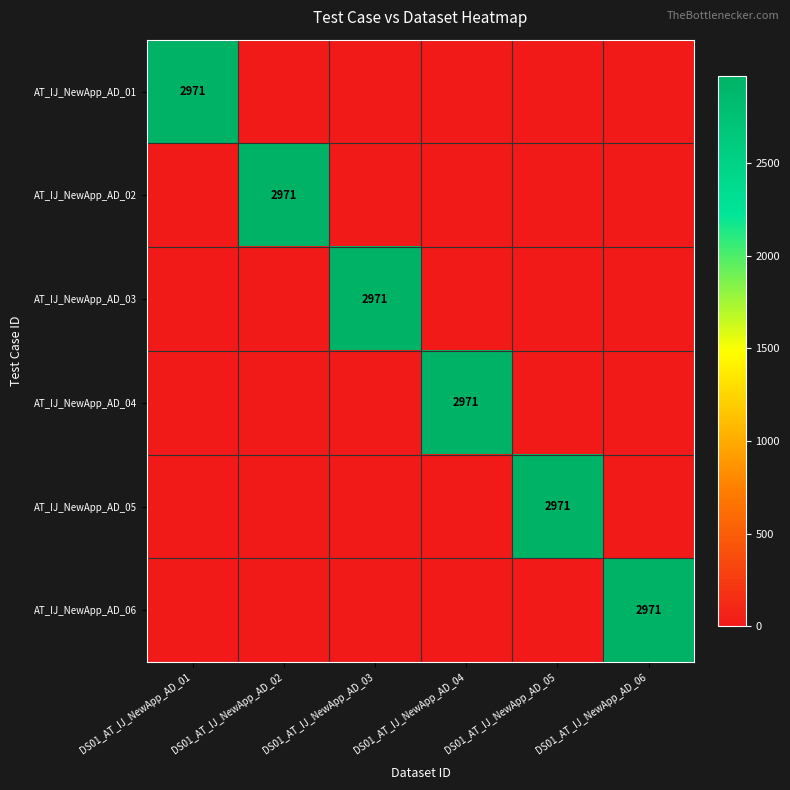

True or false: AT_IJ_NewApp_AD_03 has a value of 2971 at DS01_AT_IJ_NewApp_AD_03.

True